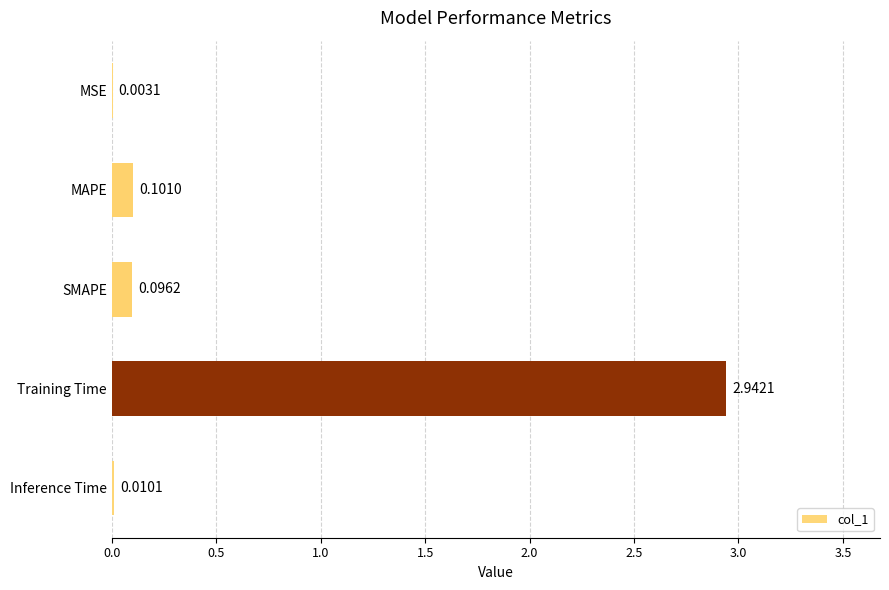

Where is the data nearest to the value 1?

MAPE